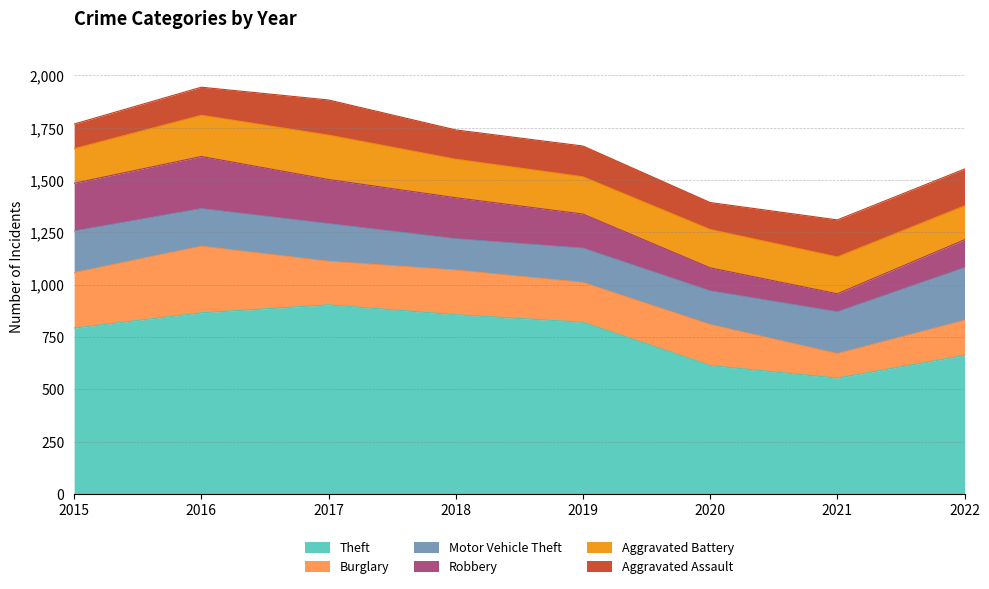

How many lines are shown in the chart?

6